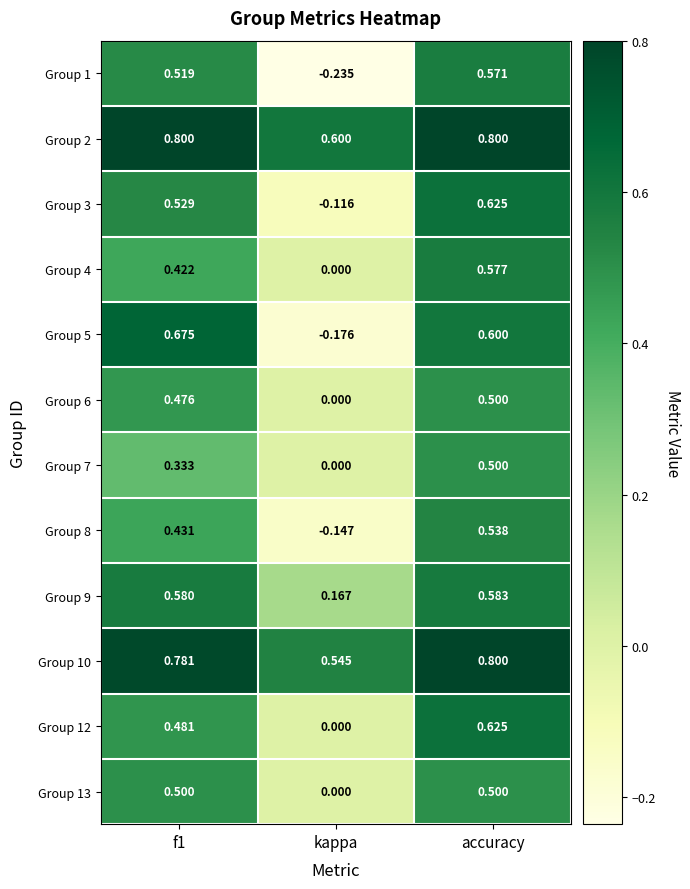

At which label does Group 3 reach its minimum?

kappa